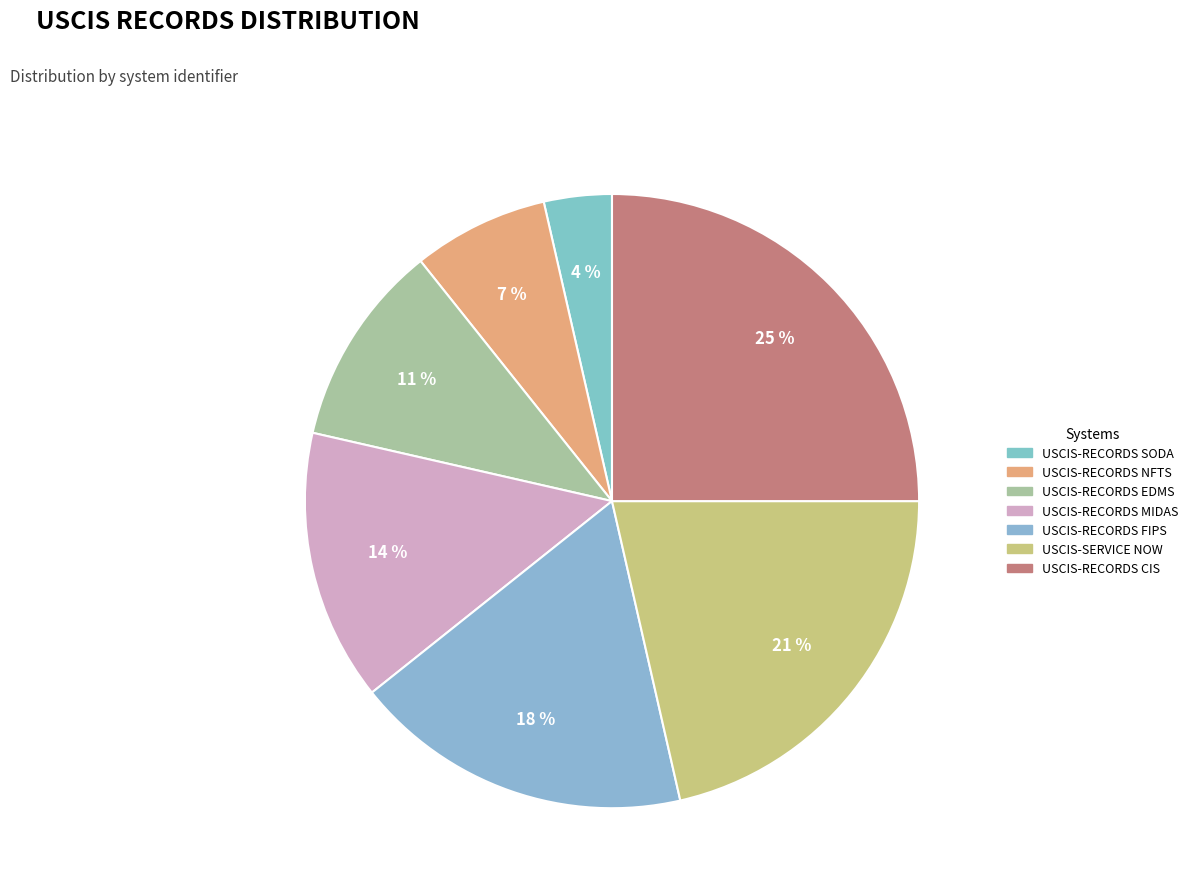

To the nearest percent, what is the combined percentage of USCIS-RECORDS FIPS and USCIS-RECORDS CIS?

43%